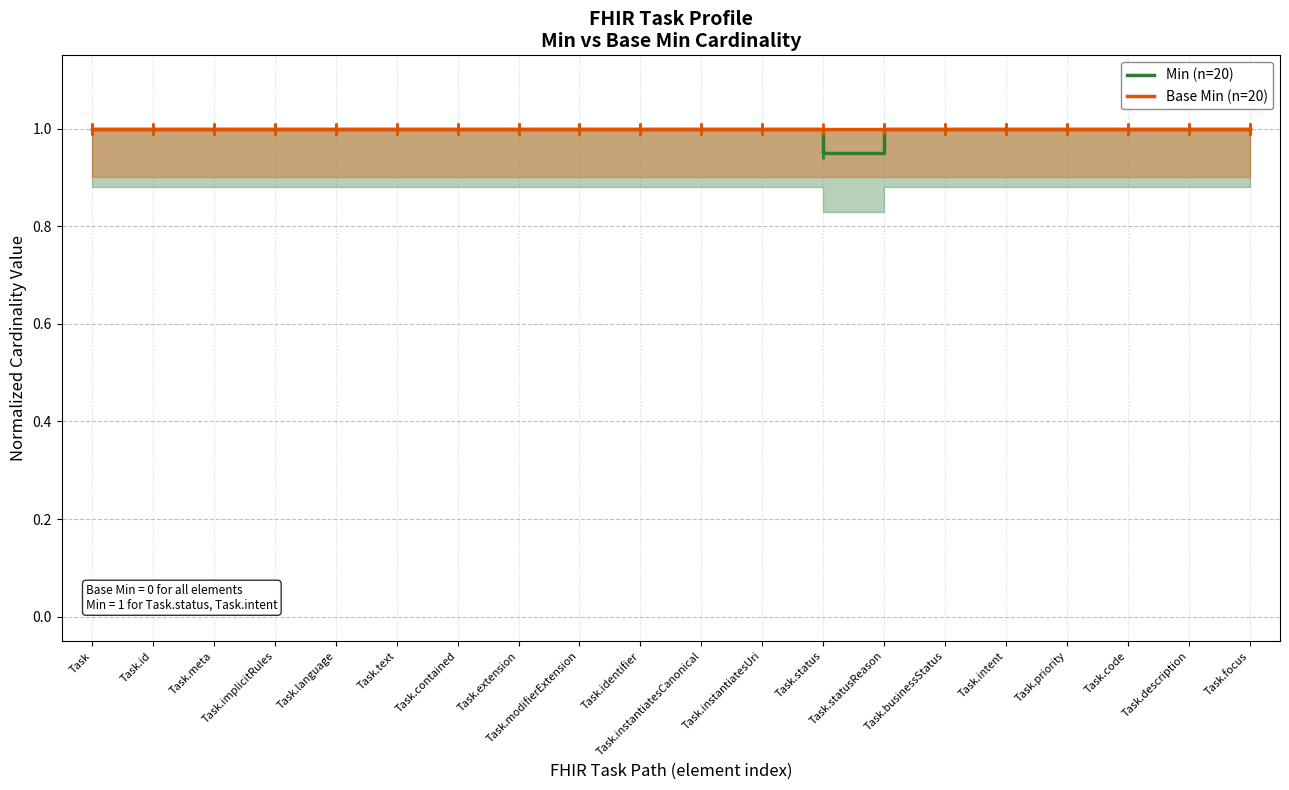

Which series changed the most between Task.contained and Task.identifier?

Min (n=20)